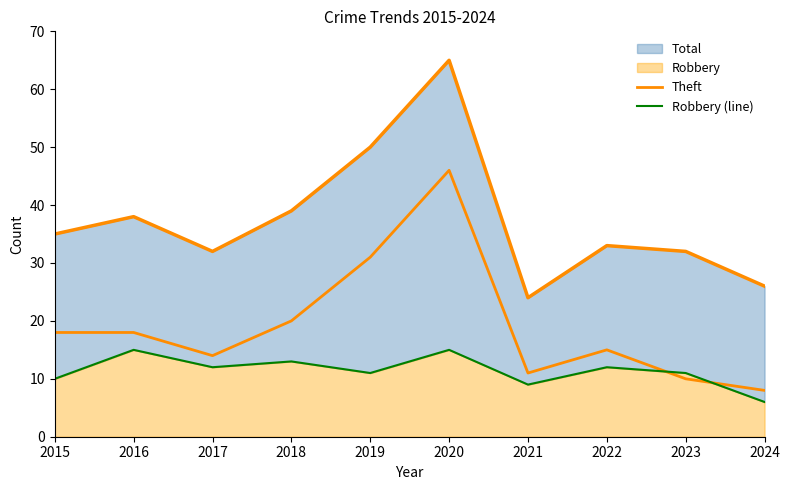

What is the sum of the Robbery (line) values at 2017 and 2022?

24